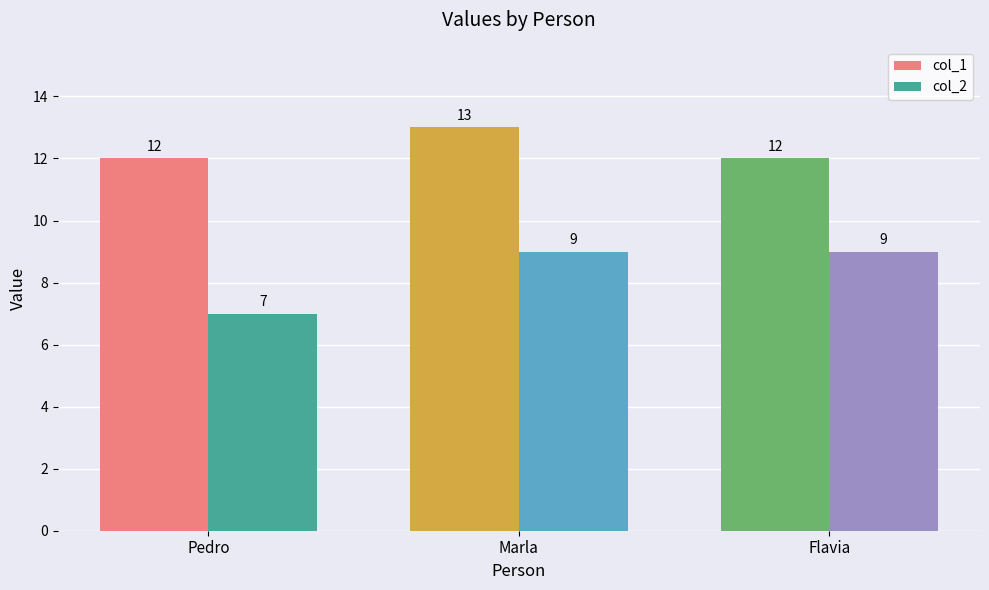

How many distinct data groups are displayed?

2